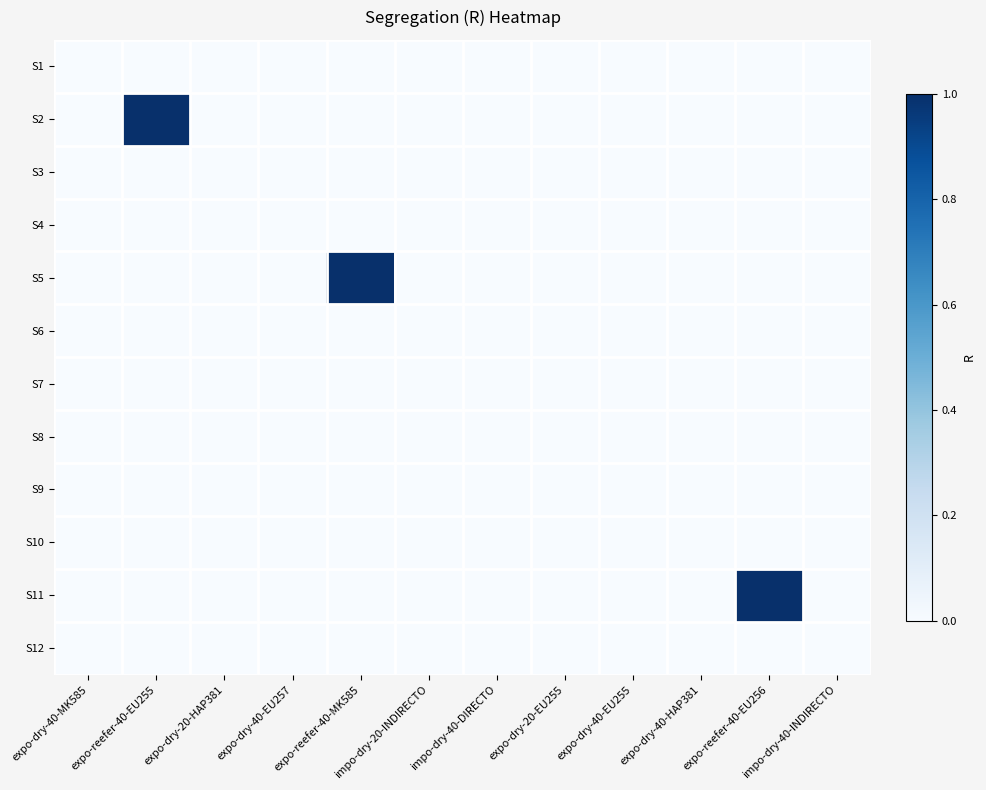

At expo-dry-20-EU255, list the series in order from smallest to largest.

S1, S2, S3, S4, S5, S6, S7, S8, S9, S10, S11, S12